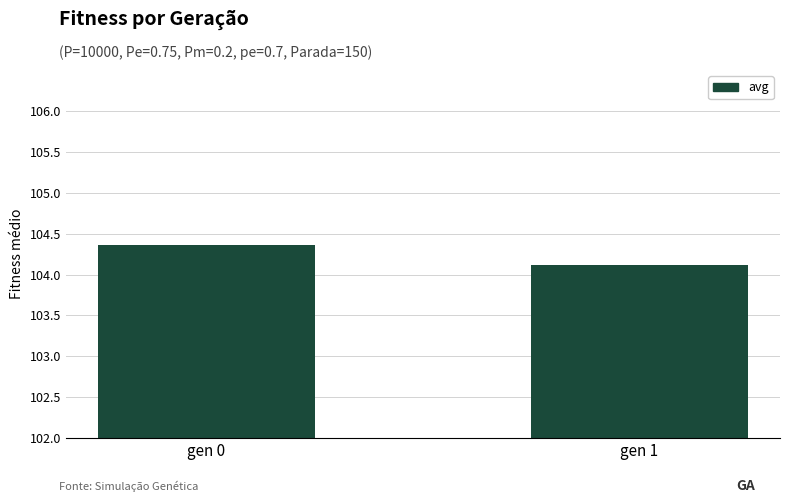

Reading left to right, what are all the values shown in this chart?

104.4	104.1